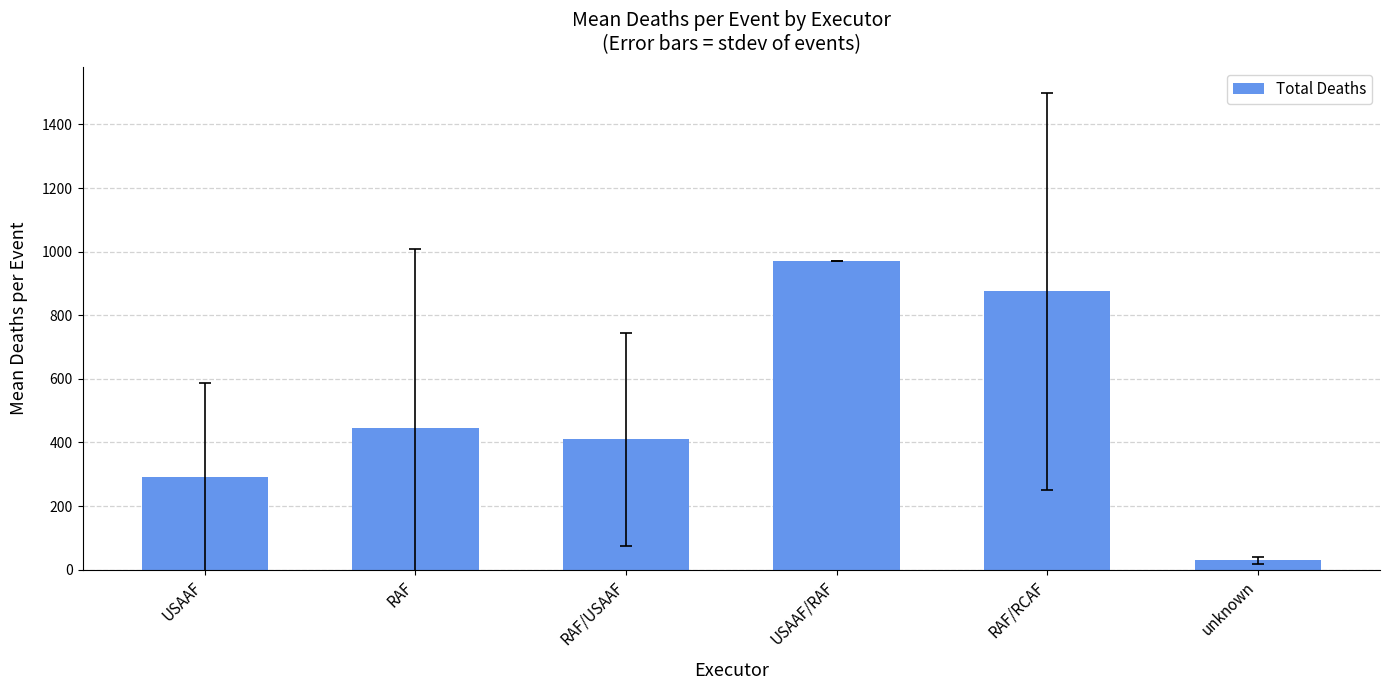

What is the value of the 4th bar from the left?

970.0